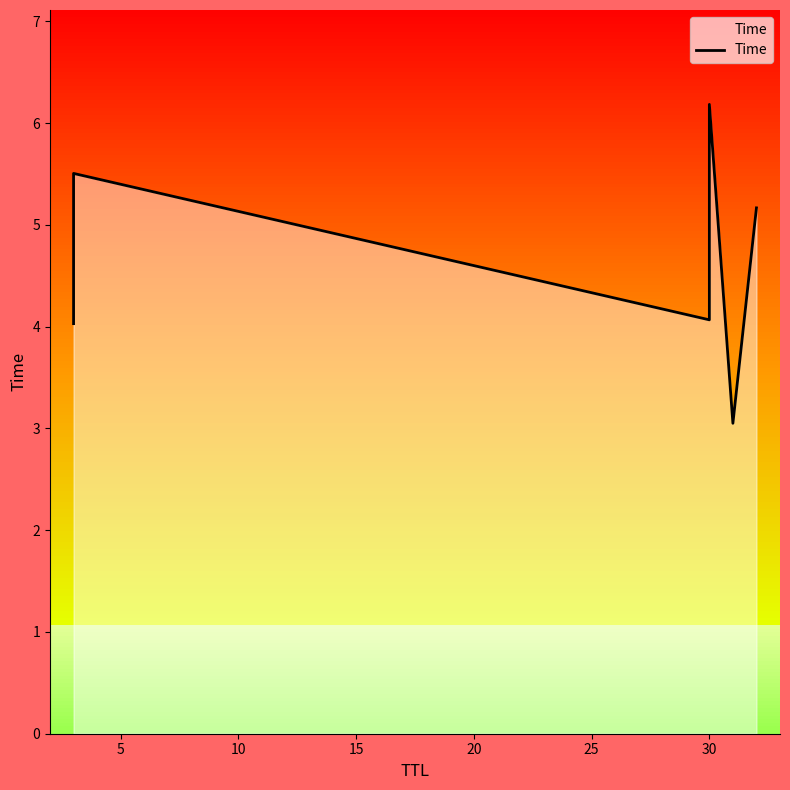

The value at 0 is 1.7. True or false?

False